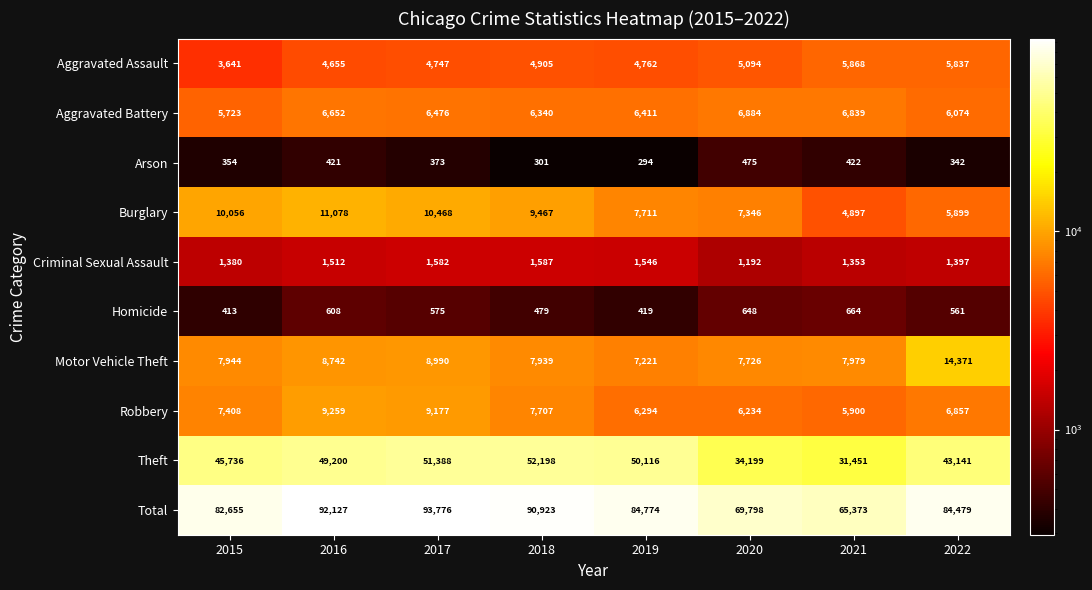

What is the smallest value displayed?

294